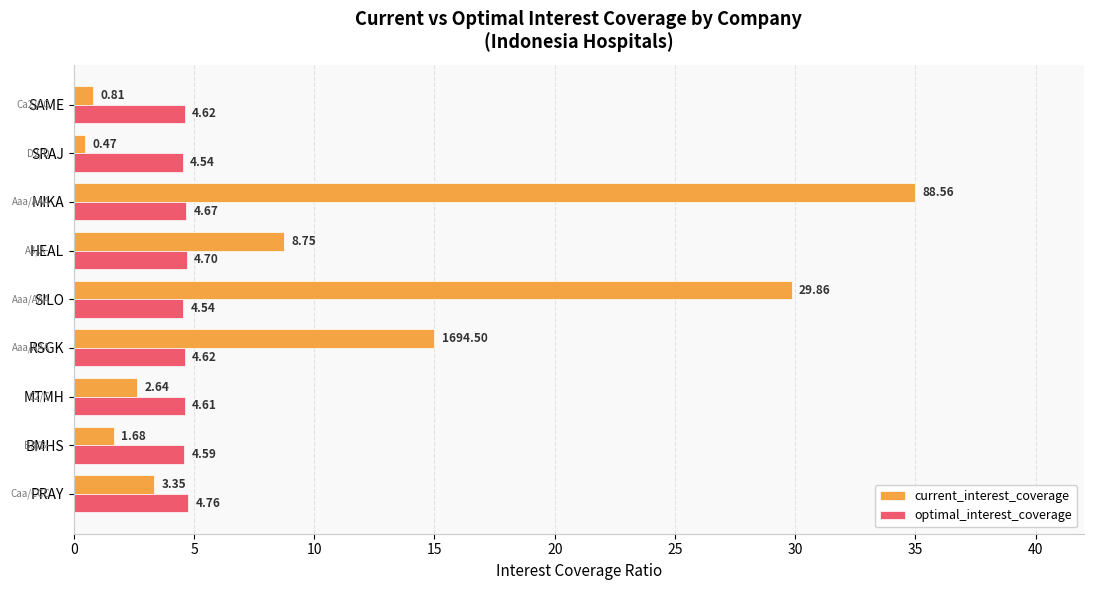

Which series changed the most between BMHS and MTMH?

current_interest_coverage